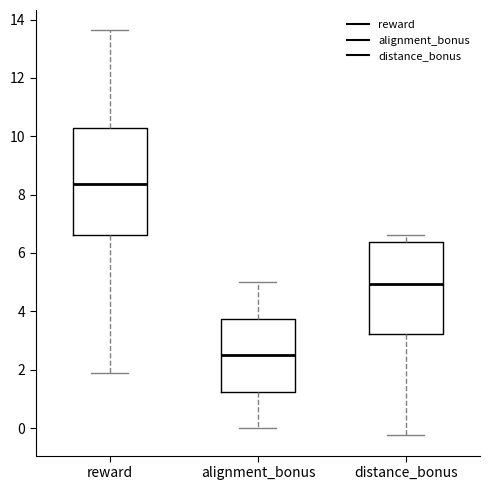

Which box has the lowest median line?

alignment_bonus